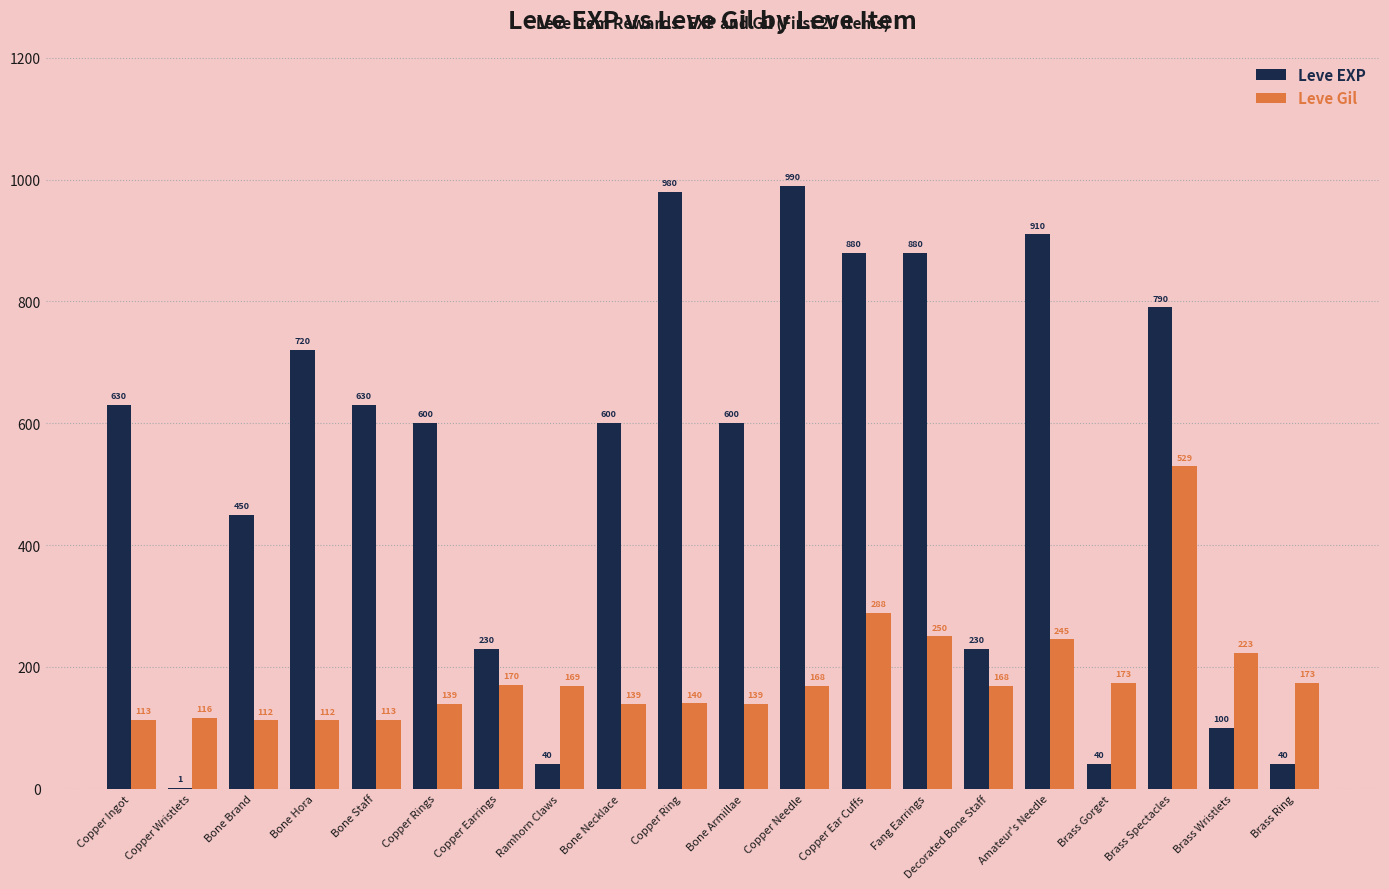

What is the total value across all series at Copper Wristlets?

117